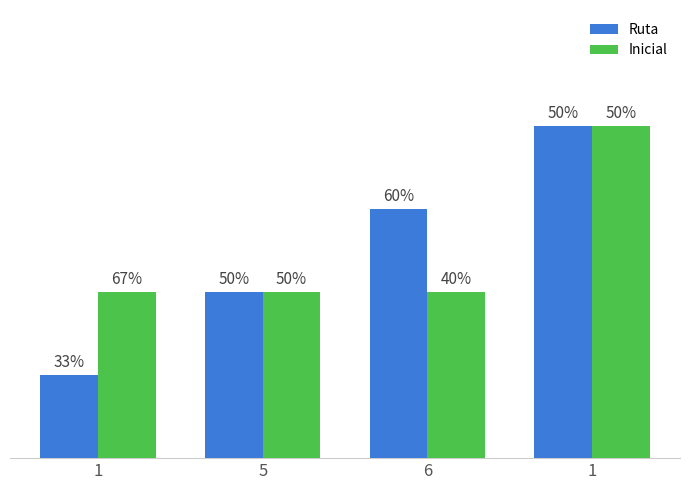

Are the bars horizontal?

No